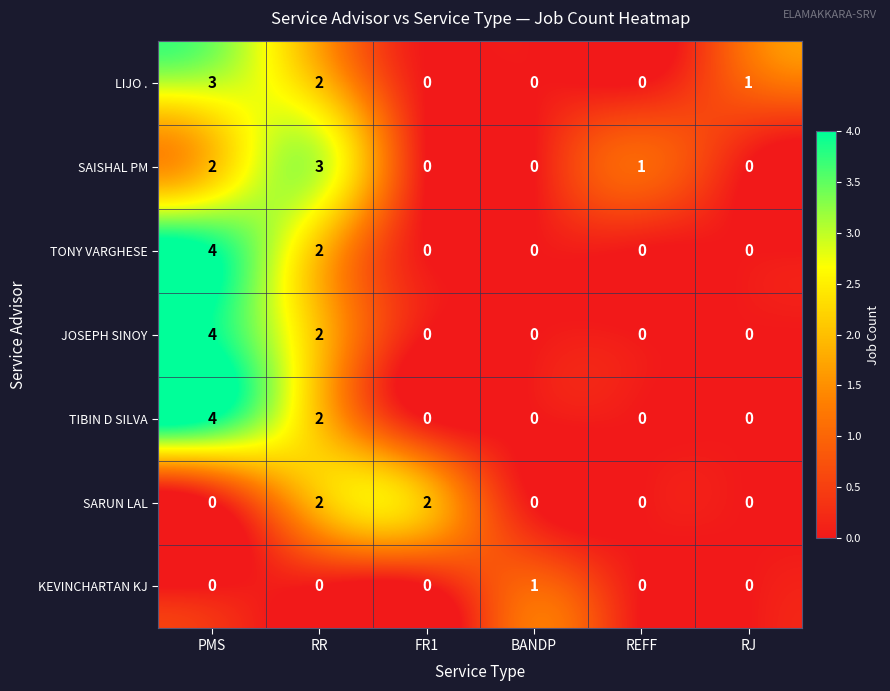

What is the sum of all LIJO . values?

6